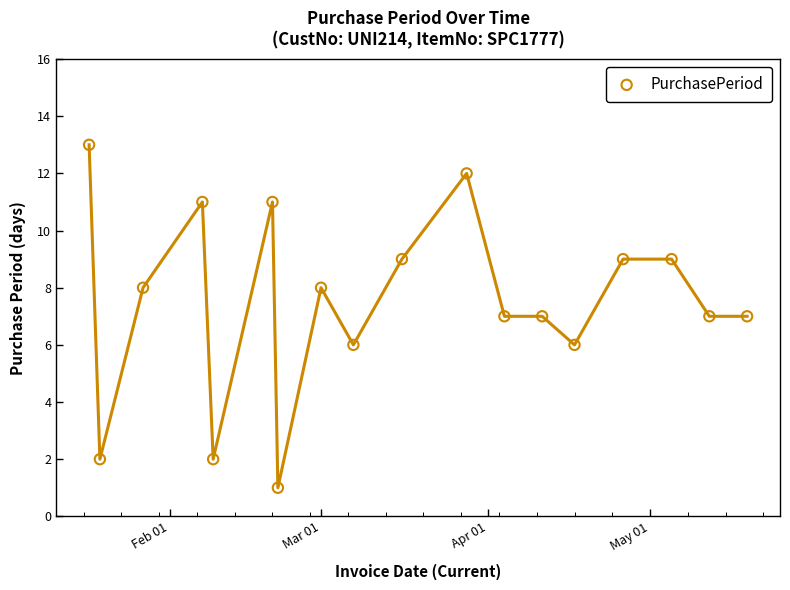

What is the range of X values (max minus min)?

122